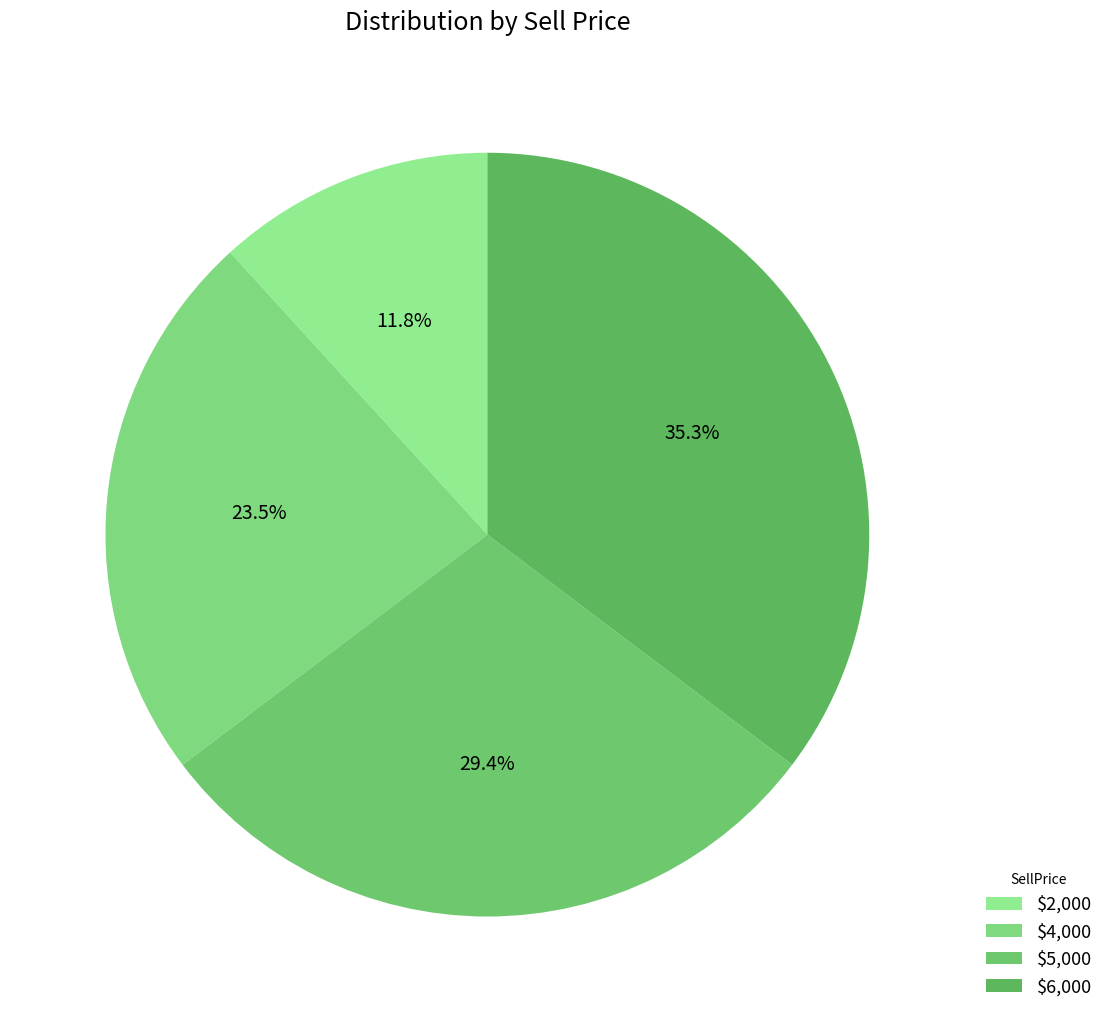

Which slice is the largest?

$6,000